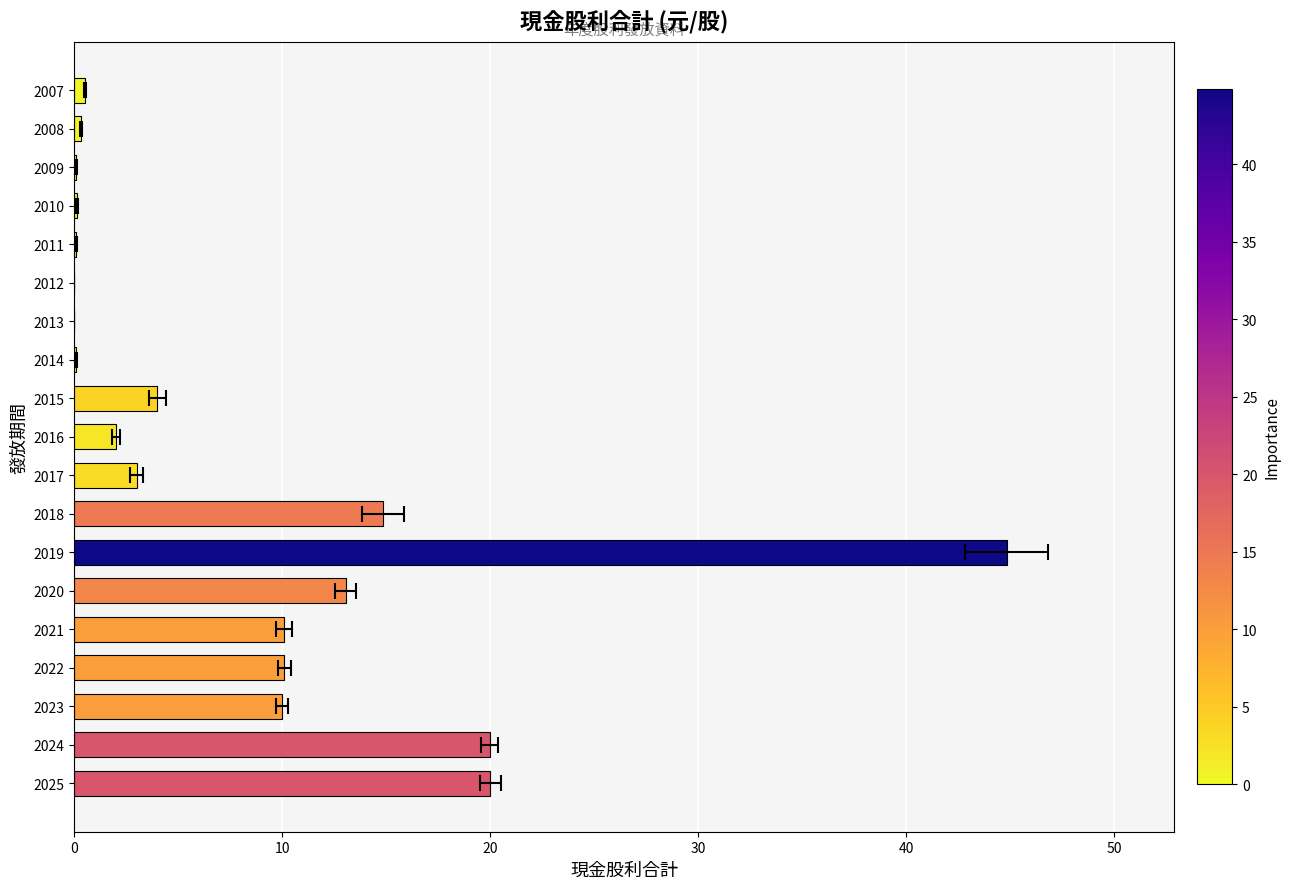

How many categories are shown in the chart?

19